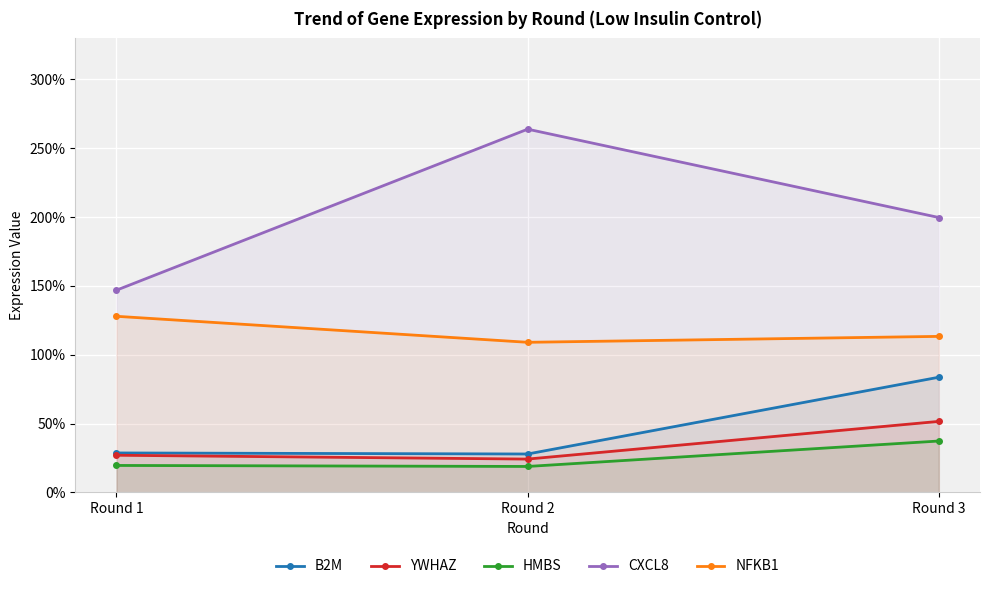

Reading right to left, transcribe all the data shown in this chart.

B2M: 0.8	0.3	0.3
YWHAZ: 0.5	0.2	0.3
HMBS: 0.4	0.2	0.2
CXCL8: 2.0	2.6	1.5
NFKB1: 1.1	1.1	1.3